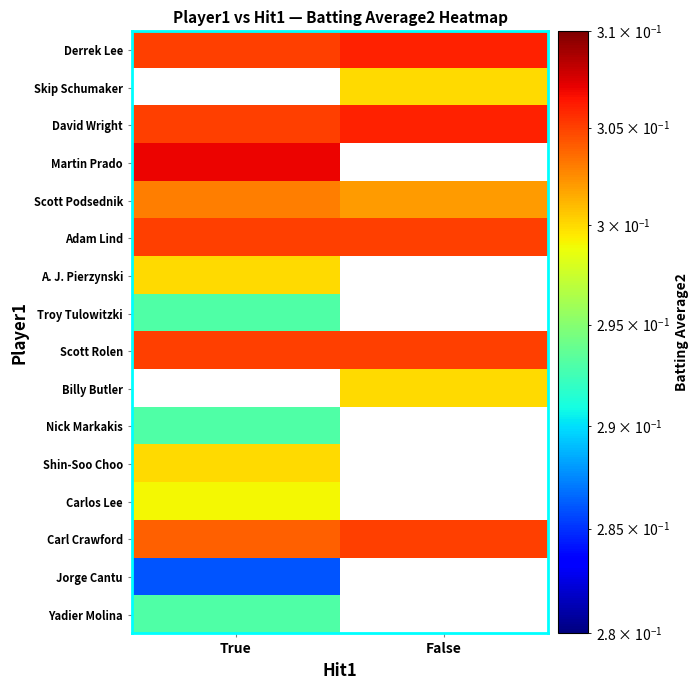

What is the average value of the Scott Podsednik series?

0.3